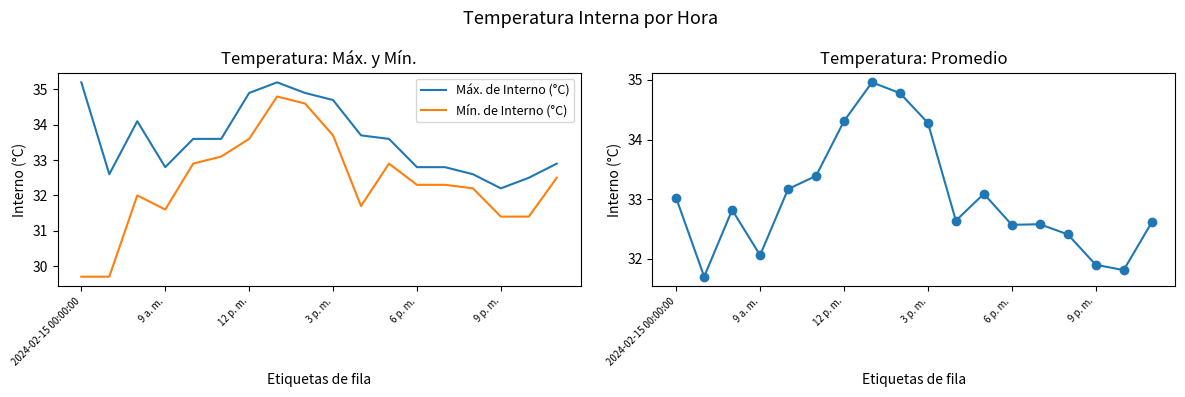

True or false: Máx. de Interno (°C) and Mín. de Interno (°C) intersect in this chart.

False